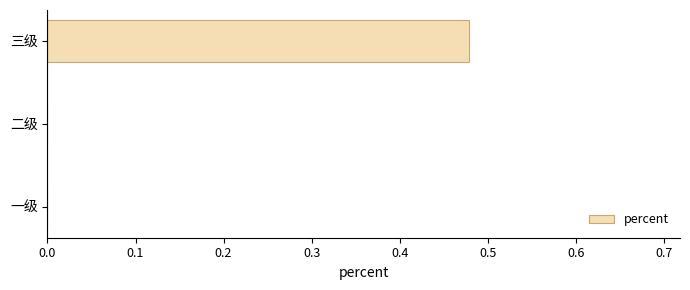

What is the change in value from 一级 to 三级?

+0.5